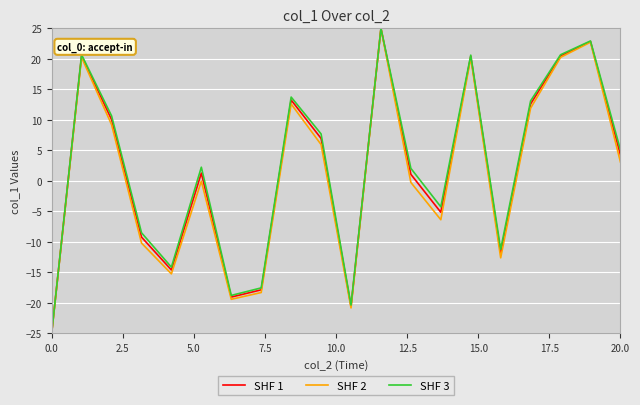

Which series has the largest total across all categories?

SHF 3